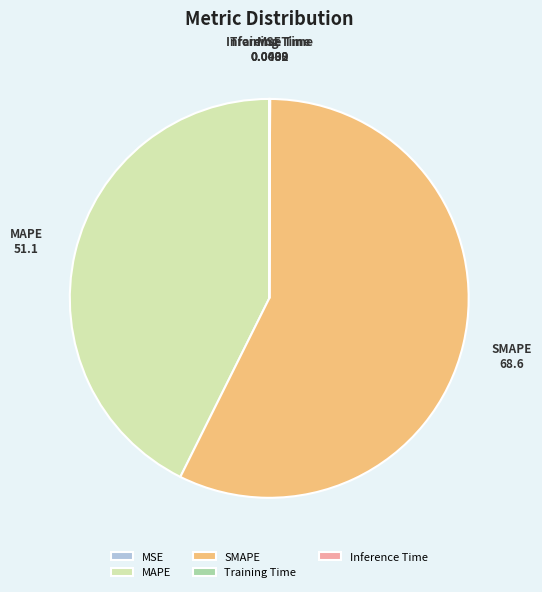

What is the largest slice in the pie chart?

SMAPE